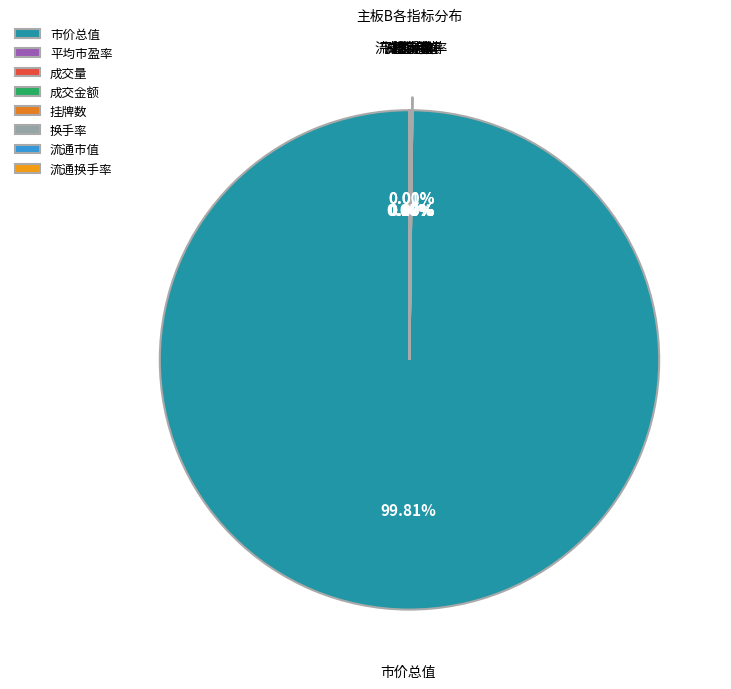

Which category has the biggest portion of the pie?

市价总值